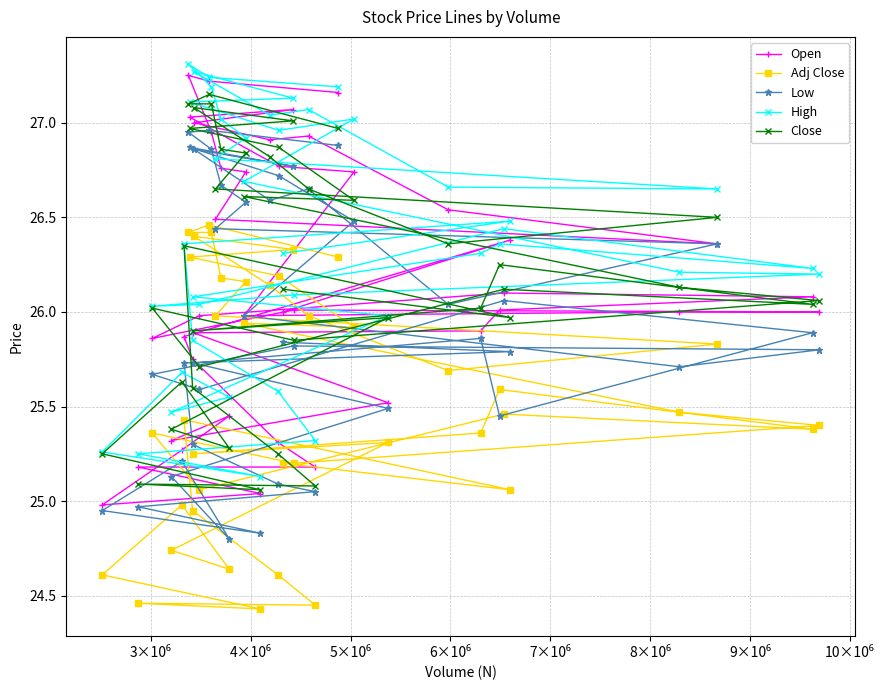

Reading left to right, transcribe all the data shown in this chart.

Open: 26.0	26.4	25.9	25.8	25.3	25.2	25.2	25.0	25.0	25.3	25.4	25.3	25.5	25.9	25.9	26.0	26.1	26.1	26.0	25.9	26.0	26.0	26.0	26.0	26.7	26.8	27.0	27.1	27.0	26.9	26.9	26.5	26.4	26.5	26.7	26.8	26.9	27.2	27.2	27.2
Adj Close: 25.2	25.1	25.4	24.9	24.6	24.4	24.5	24.4	24.6	25.0	24.6	24.7	25.3	25.2	25.4	25.6	25.4	25.5	25.1	25.4	25.2	25.4	25.5	25.9	25.9	26.2	26.3	26.3	26.4	26.1	26.0	25.7	25.8	26.0	26.2	26.2	26.4	26.4	26.5	26.3
Low: 25.8	25.8	25.7	25.3	25.1	25.1	25.0	24.8	24.9	25.2	24.8	25.1	25.5	25.7	25.9	25.4	25.9	26.1	25.6	25.7	25.8	25.8	25.7	26.0	26.5	26.7	26.9	26.8	26.9	26.6	26.6	26.0	26.4	26.4	26.6	26.7	26.9	26.9	27.0	26.9
High: 26.3	26.5	26.4	25.9	25.6	25.3	25.2	25.1	25.3	25.7	25.6	25.5	26.0	26.1	26.3	26.4	26.2	26.4	26.0	26.0	26.1	26.2	26.2	26.7	27.0	27.0	27.1	27.1	27.3	27.0	27.1	26.7	26.6	26.8	26.9	27.0	27.2	27.3	27.2	27.2
Close: 26.1	26.0	26.4	25.6	25.2	25.1	25.1	25.1	25.2	25.6	25.3	25.4	26.0	25.9	26.0	26.2	26.0	26.1	25.7	26.0	25.9	26.1	26.1	26.6	26.6	26.9	27.0	27.0	27.1	26.8	26.6	26.4	26.5	26.6	26.8	26.9	27.1	27.1	27.1	27.0